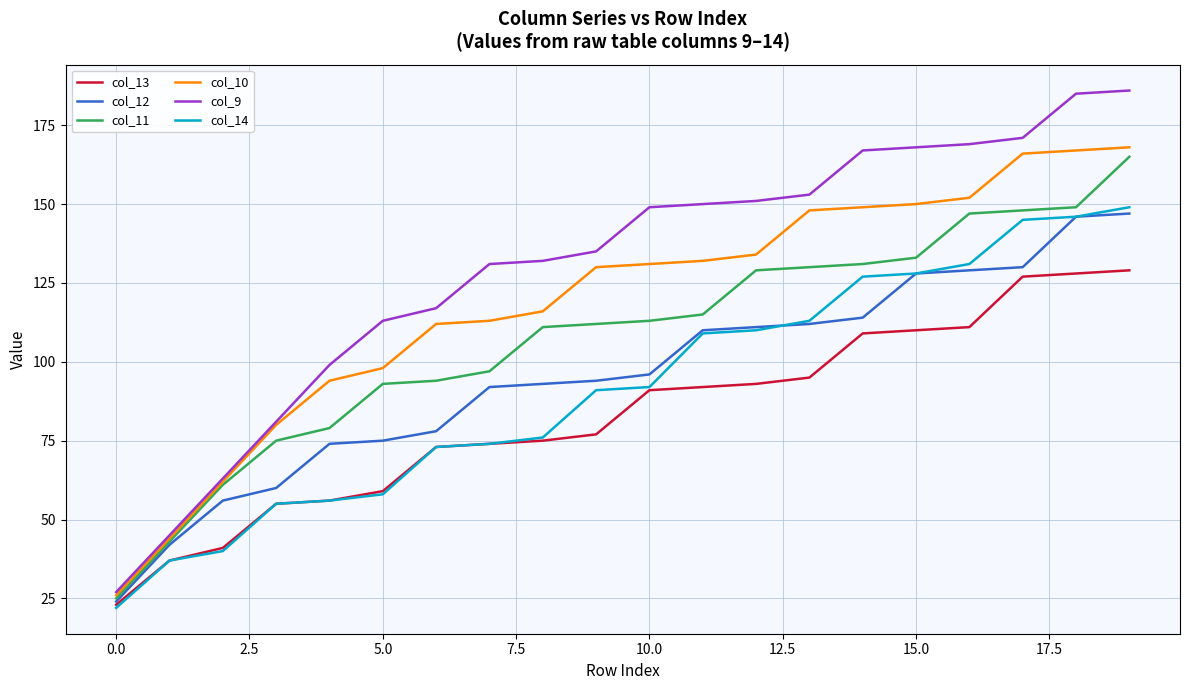

How many values in the col_13 series are below 91?

10